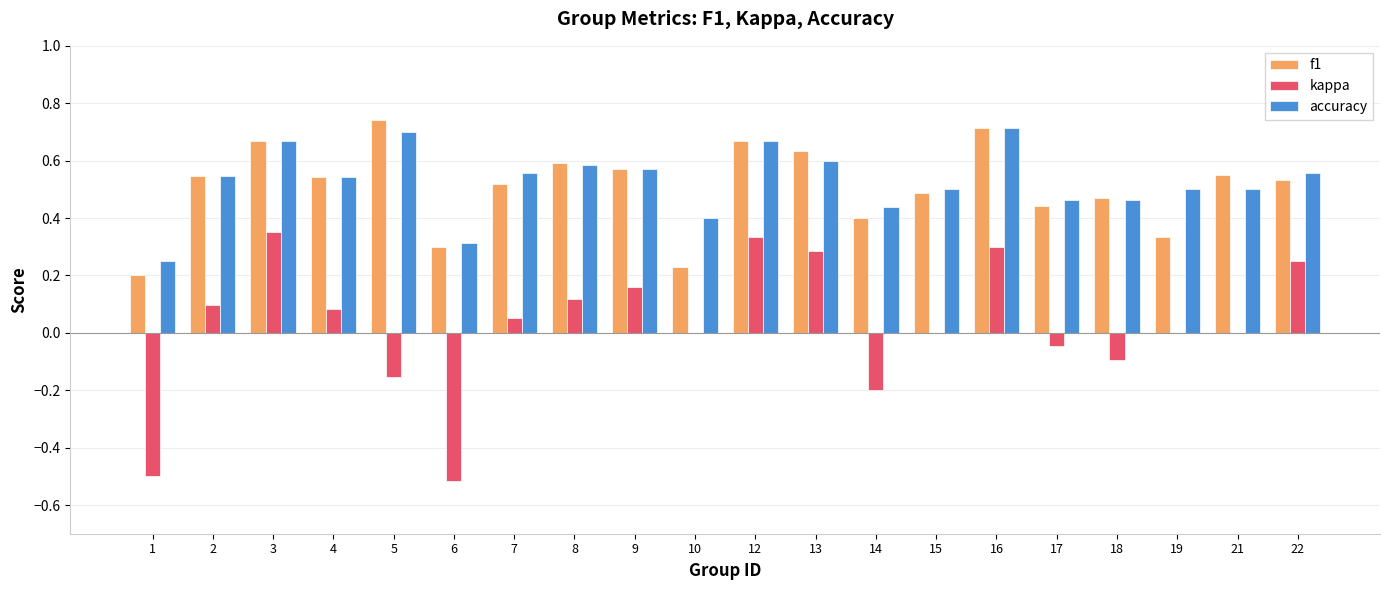

Does the chart contain stacked bars?

No